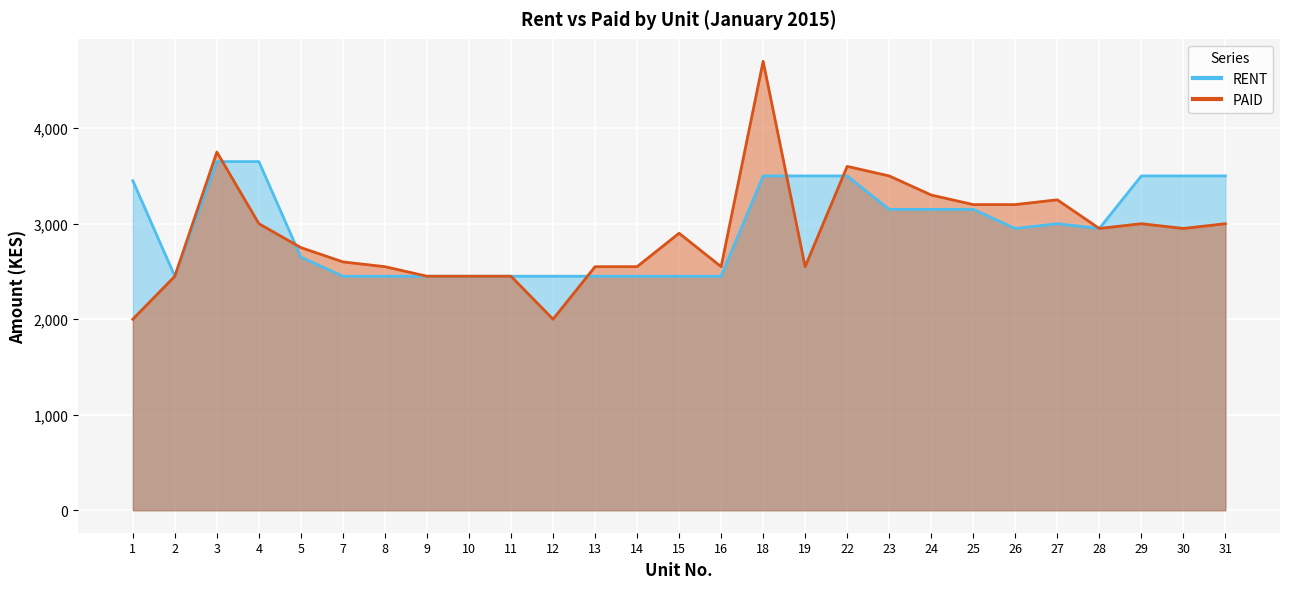

At which category does the chart reach its minimum across all series?

2